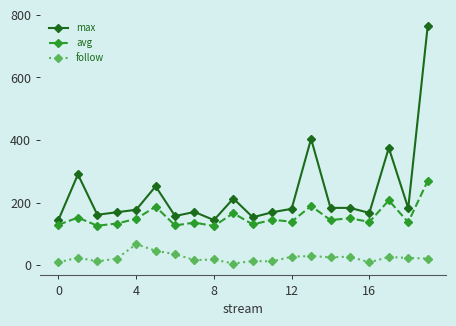

True or false: avg and follow intersect in this chart.

False